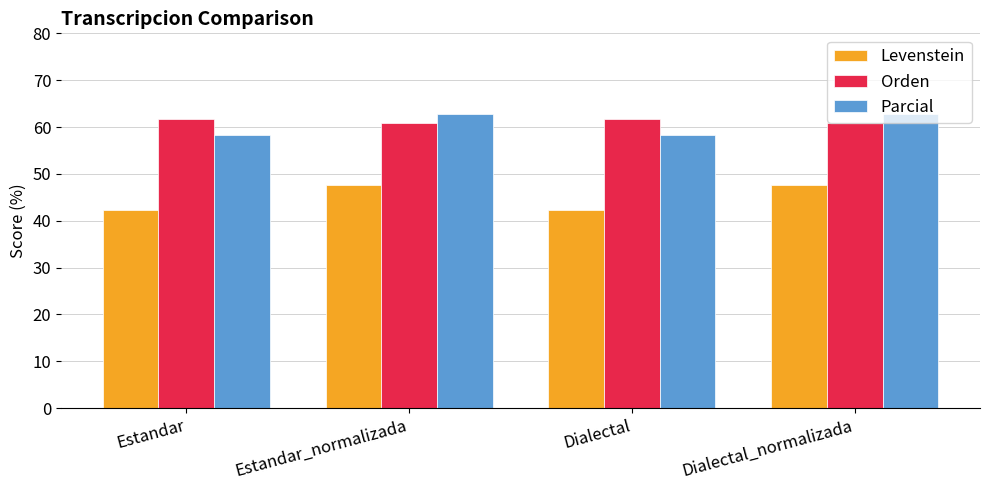

What is the spread (max minus min) of values at Estandar_normalizada?

15.0